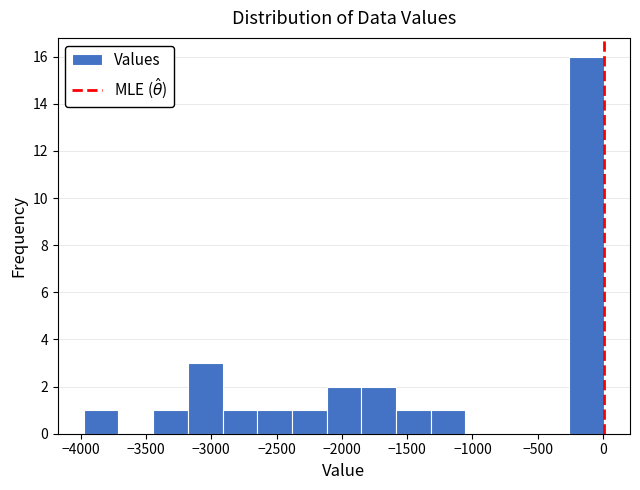

Reading left to right, transcribe this chart: for each bar, give the range it covers on the x-axis and its height. Neither the bar edges nor the heights are printed on the chart, so give them approximately, as read against the axes.

-4000 to -3700: 1
-3700 to -3450: 0
-3450 to -3200: 1
-3200 to -2900: 3
-2900 to -2650: 1
-2650 to -2400: 1
-2400 to -2100: 1
-2100 to -1850: 2
-1850 to -1600: 2
-1600 to -1300: 1
-1300 to -1050: 1
-1050 to -800: 0
-800 to -500: 0
-500 to -250: 0
-250 to 0: 16